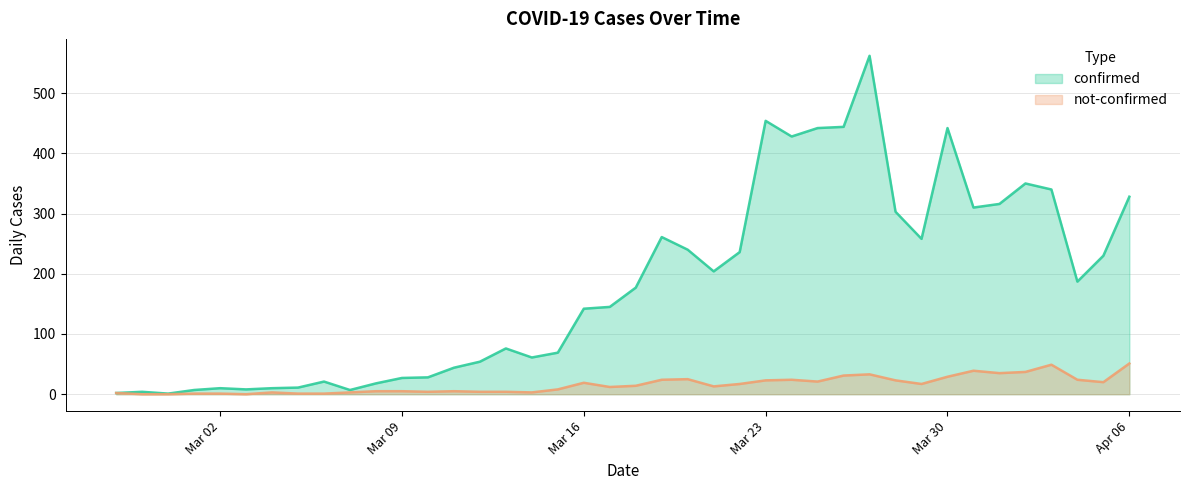

What is the label of the 27th point from the right?

2020-03-11